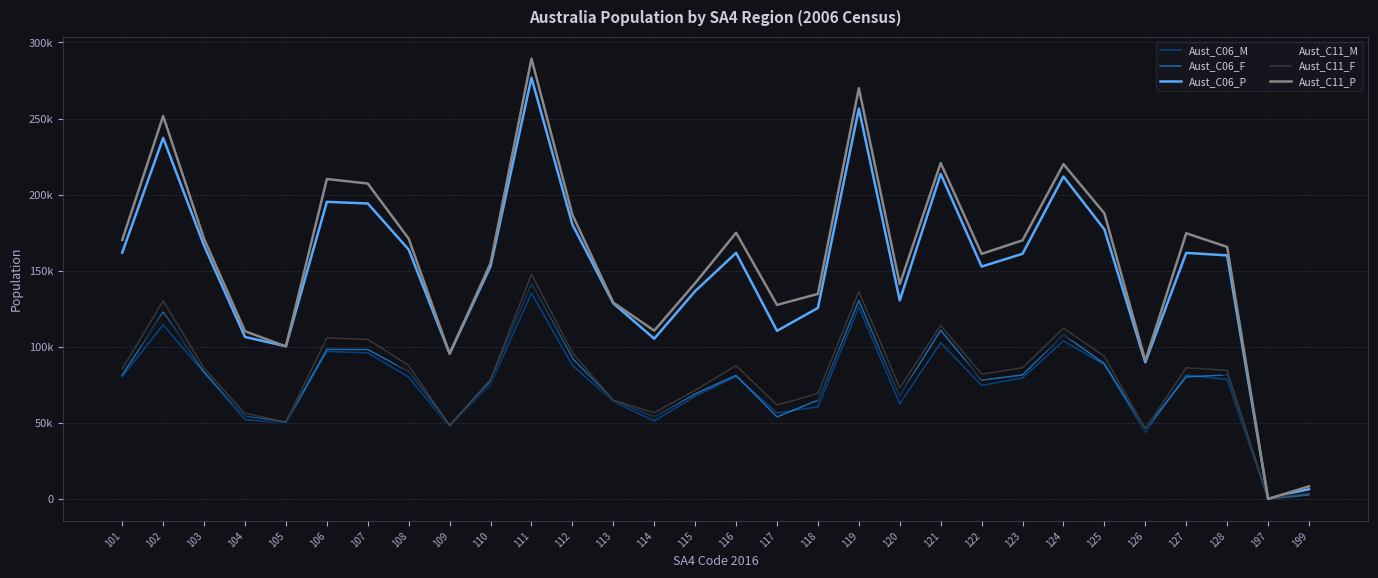

Does the chart display data point markers on the line(s)?

No